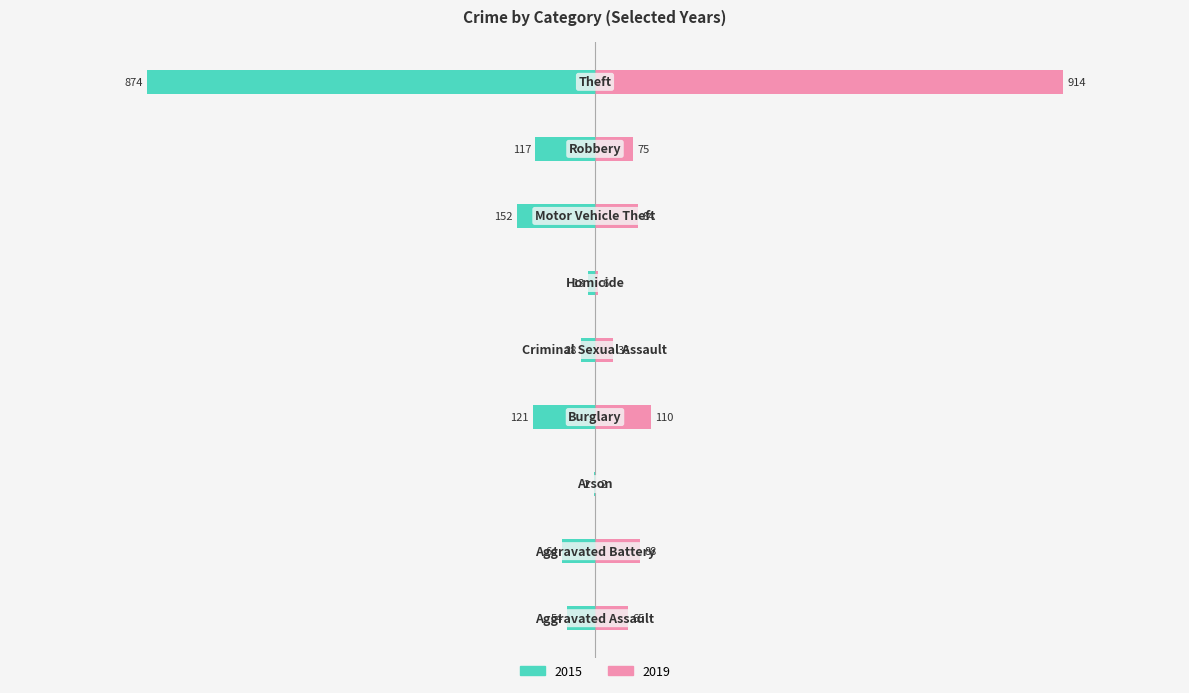

What are all the series names shown in the legend?

2015, 2019